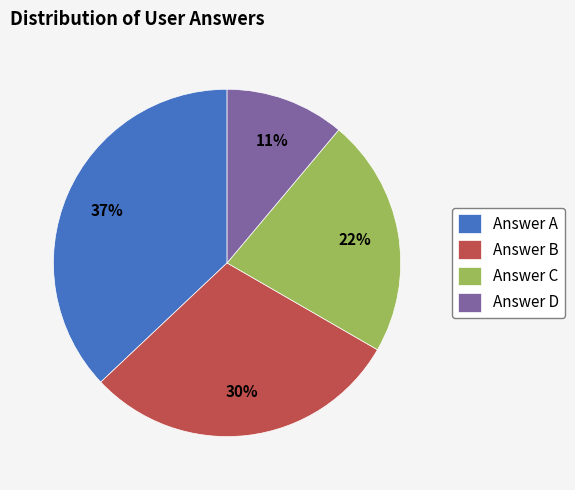

Which slice is the smallest?

Answer D